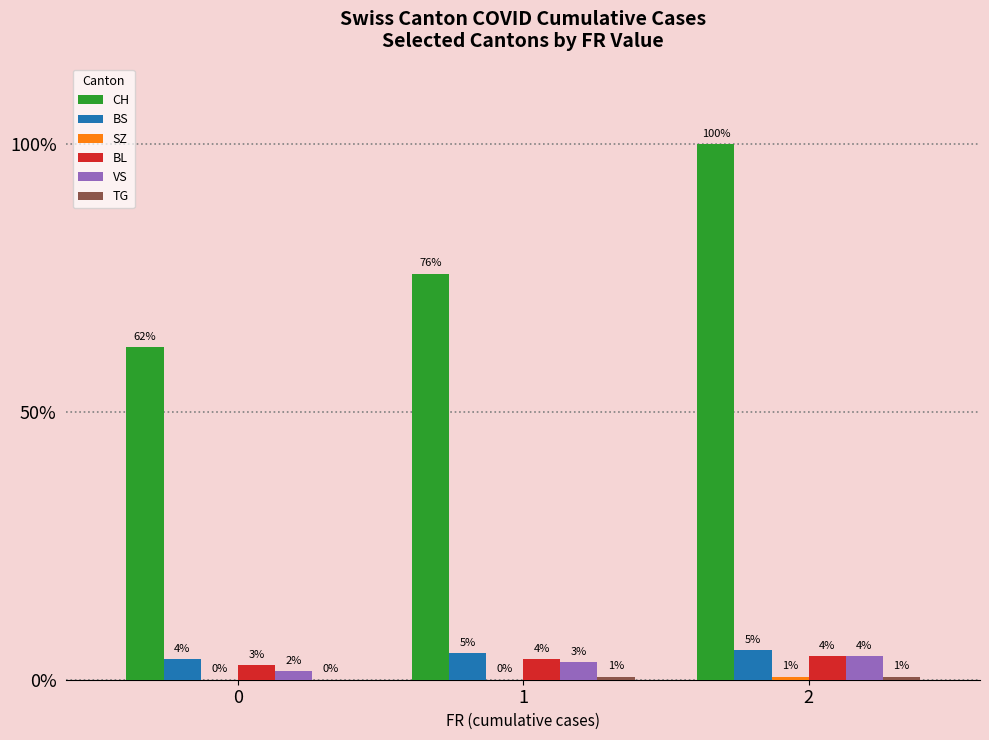

Does the chart contain stacked bars?

No